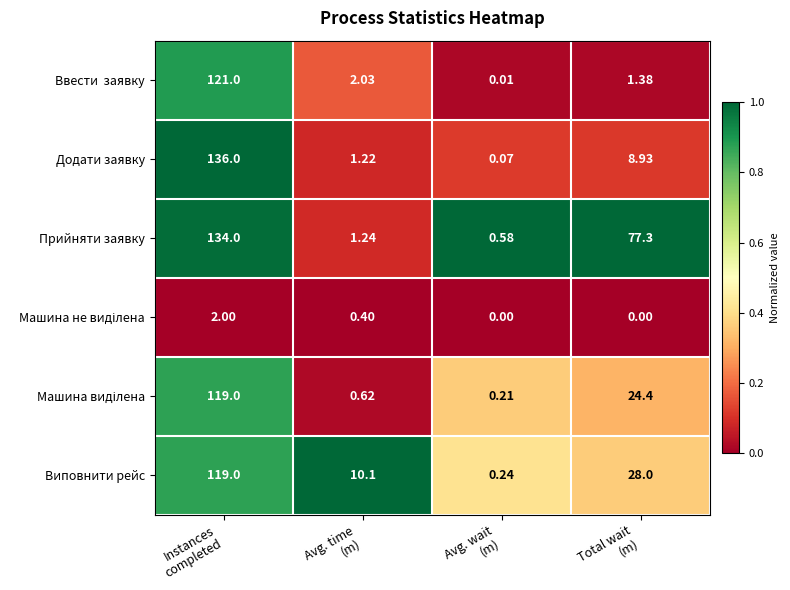

Which series has the widest spread of values?

Додати заявку